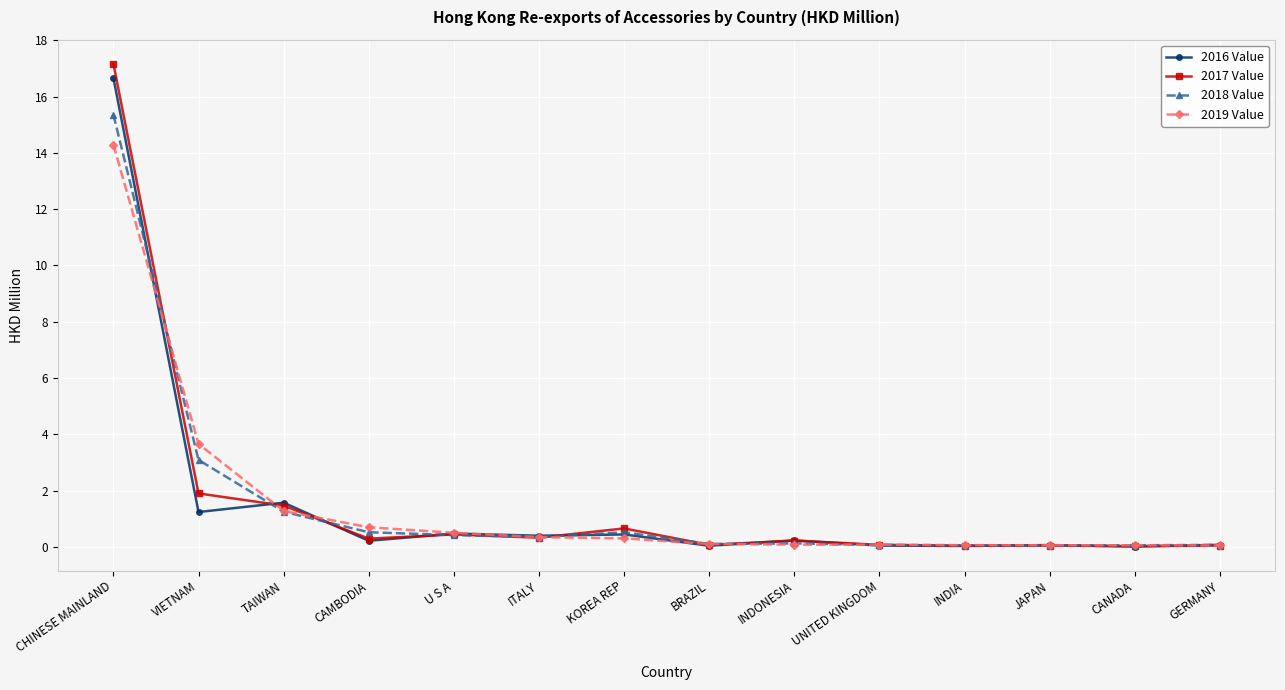

True or false: 2017 Value has a value of 0.0 at INDIA.

True